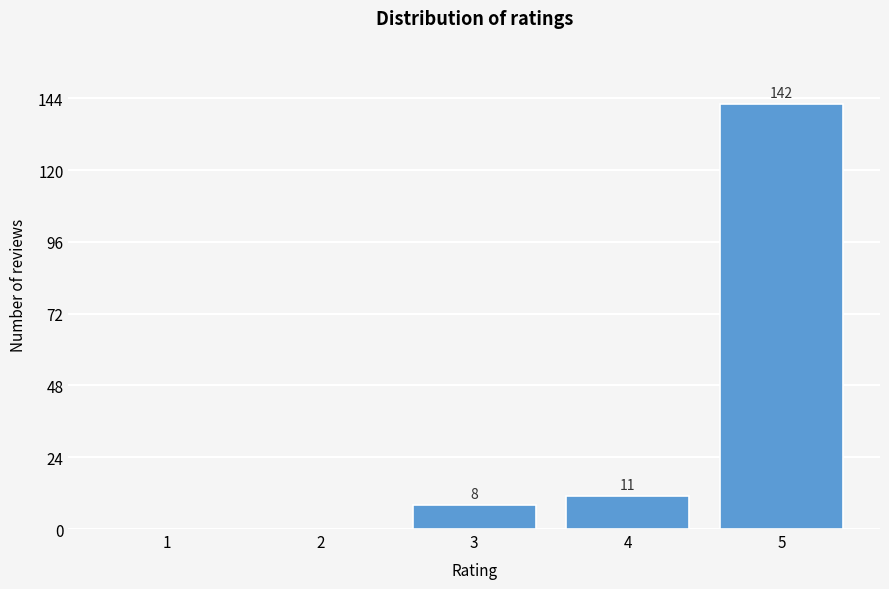

Reading left to right, list all the values displayed in this chart.

1=0	2=0	3=8	4=11	5=142